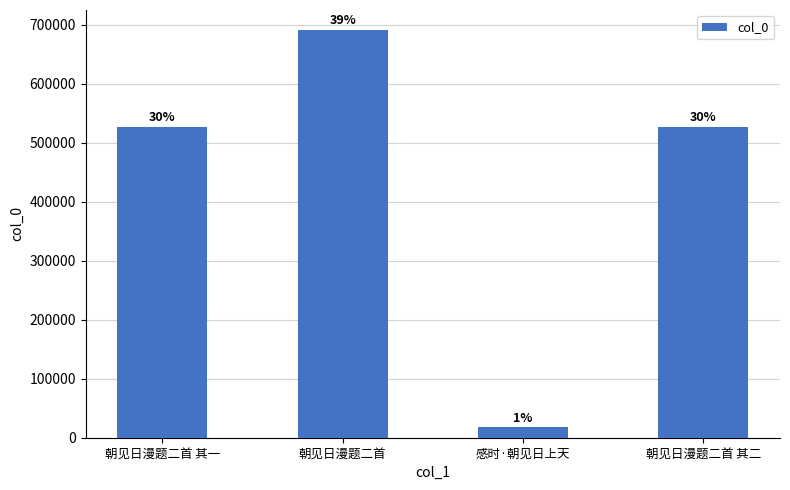

What is the label of the 3rd bar from the right?

朝见日漫题二首